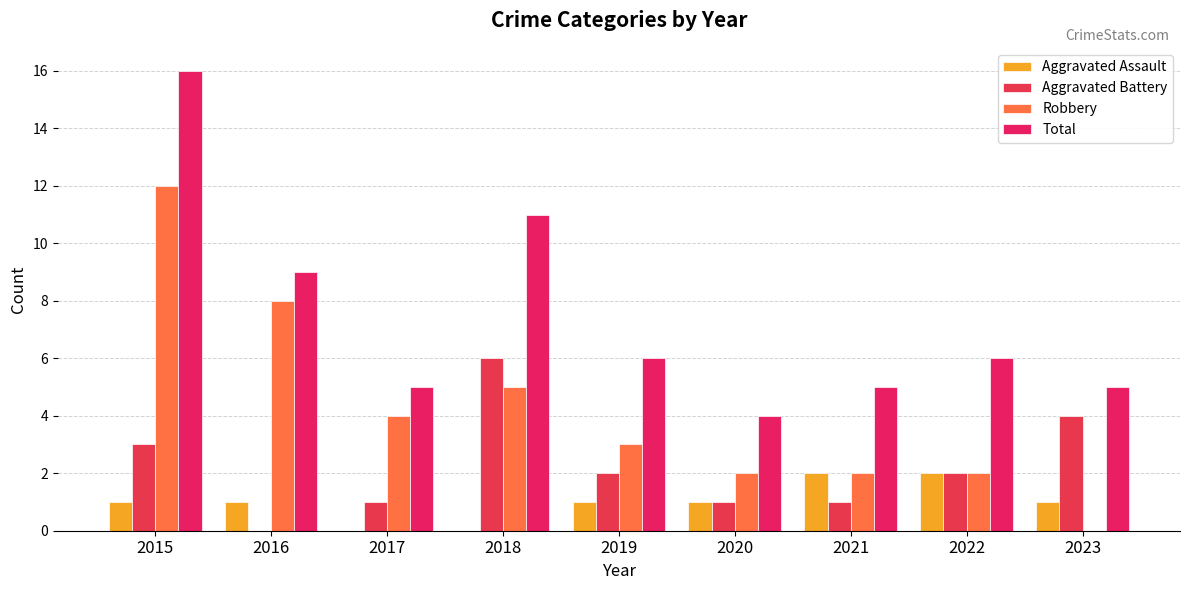

What is the value of the Total bar at the 4th from the left?

11